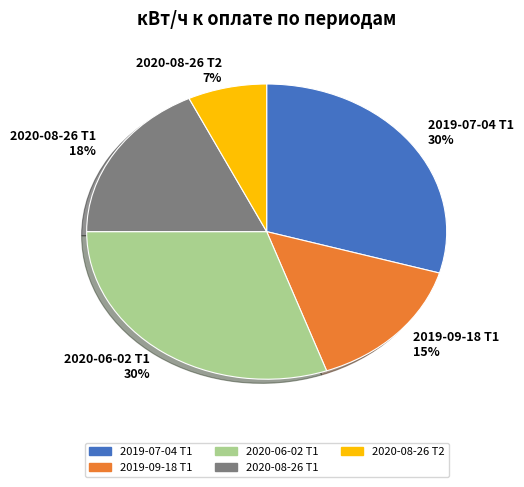

To the nearest percent, what is the average slice percentage?

20%